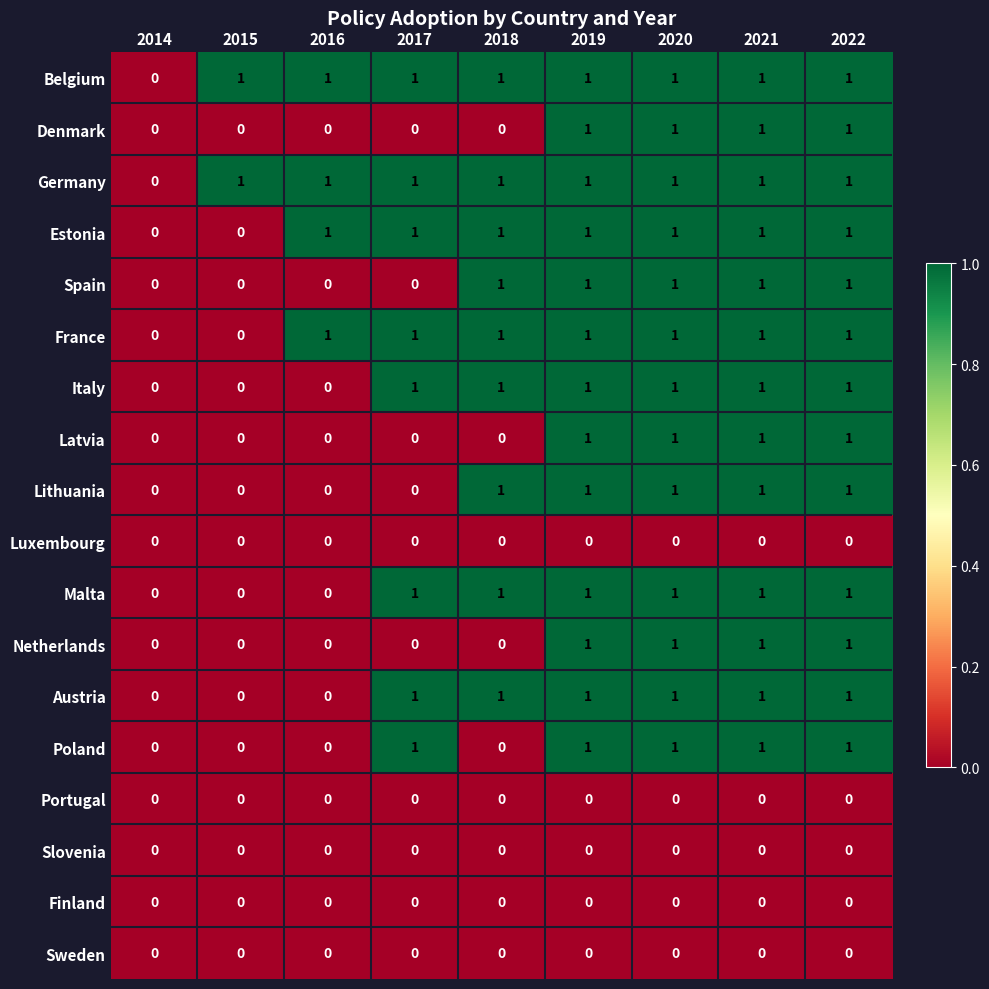

True or false: Finland has a value of 0 at 2018.

True